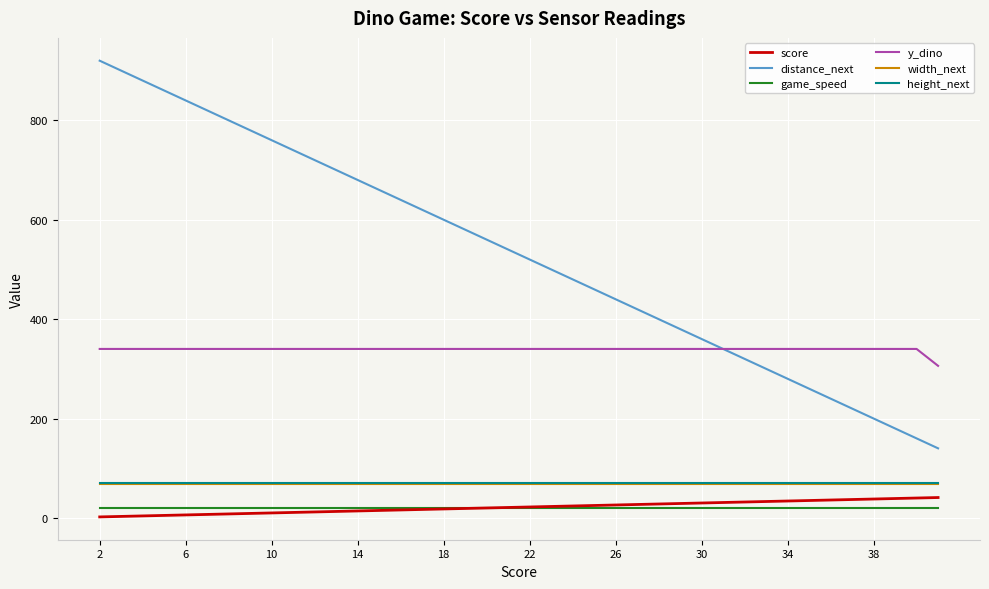

True or false: width_next and game_speed intersect in this chart.

False